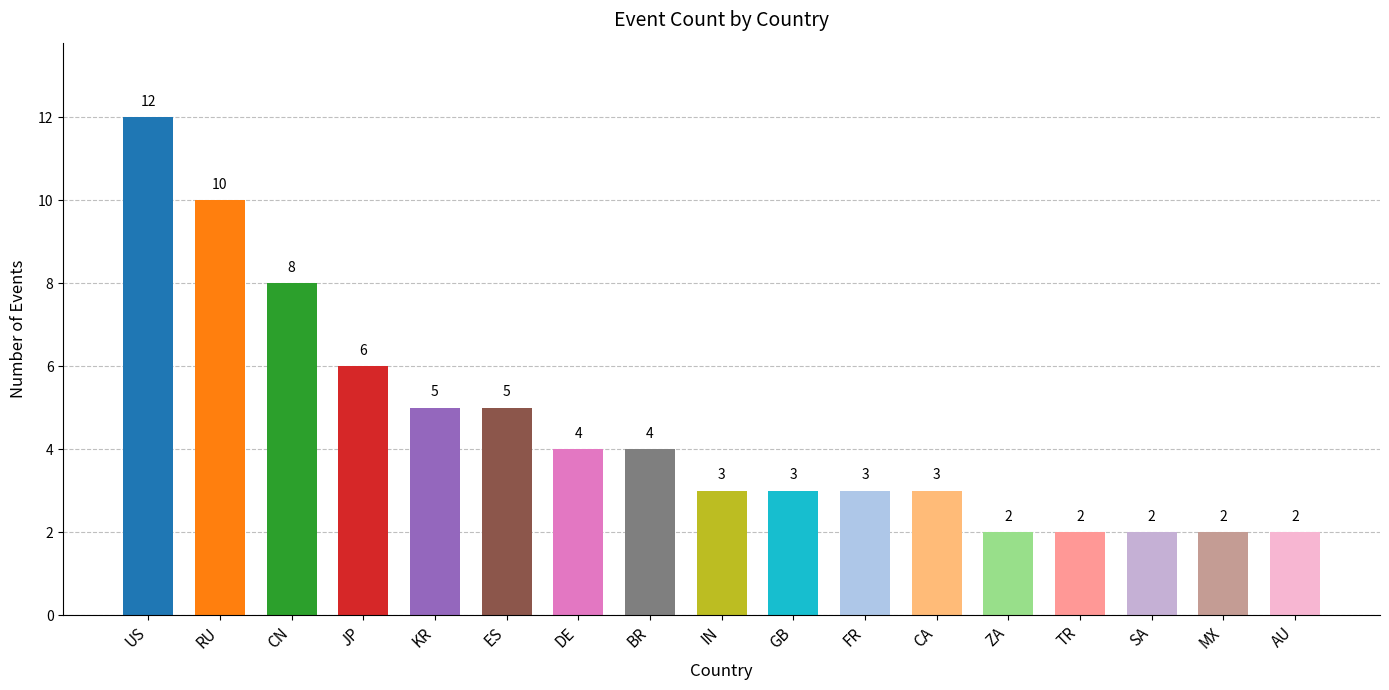

The chart shows a value of 20 at US. True or false?

False